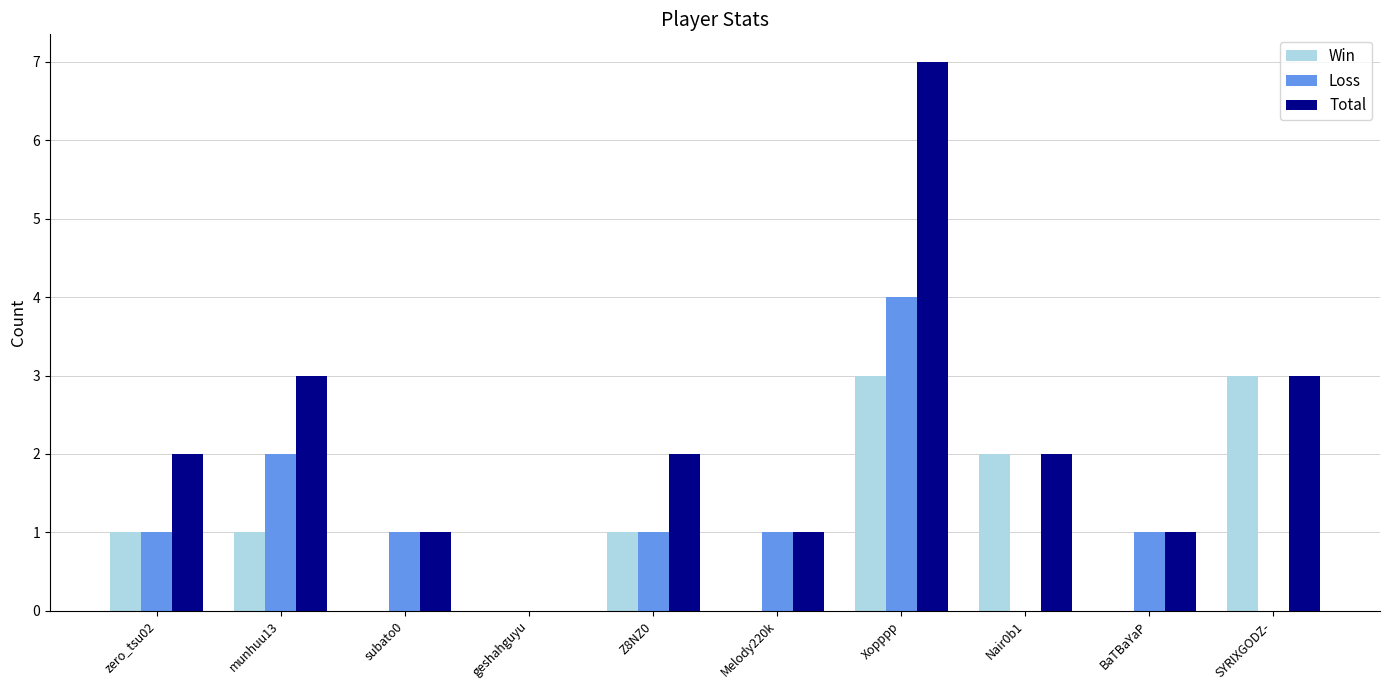

Reading right to left, transcribe all the data shown in this chart.

Win: 3	0	2	3	0	1	0	0	1	1
Loss: 0	1	0	4	1	1	0	1	2	1
Total: 3	1	2	7	1	2	0	1	3	2